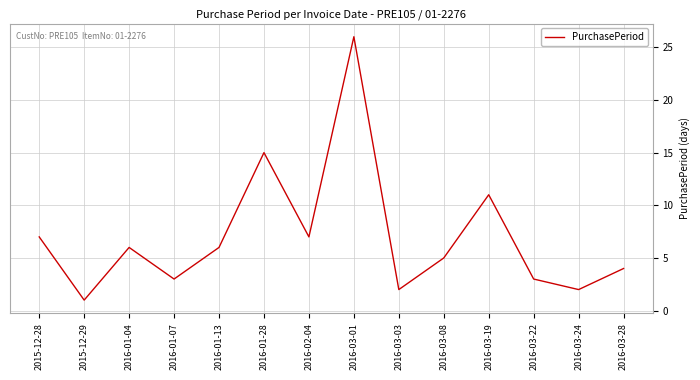

What is the change in value from 2015-12-29 to 2016-03-22?

+2